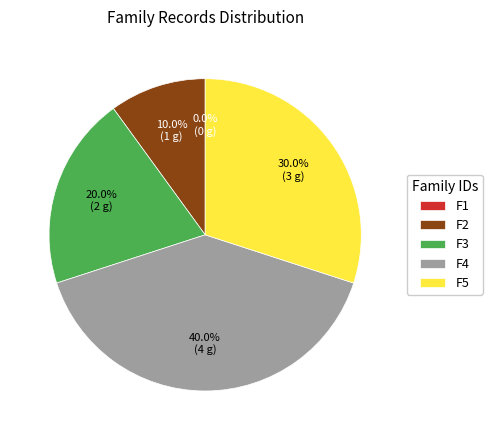

Is F4 the majority of the pie?

No